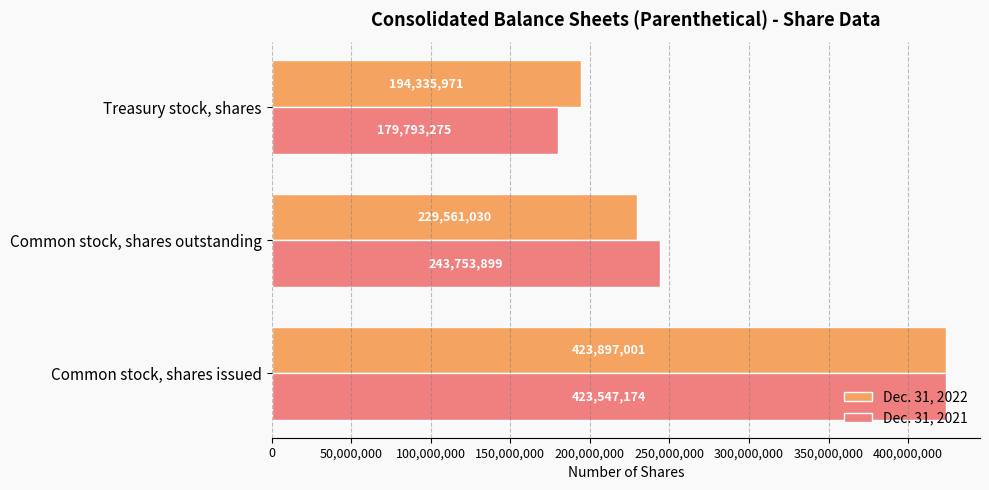

List the series in order of their overall mean, highest first.

Dec. 31, 2022, Dec. 31, 2021